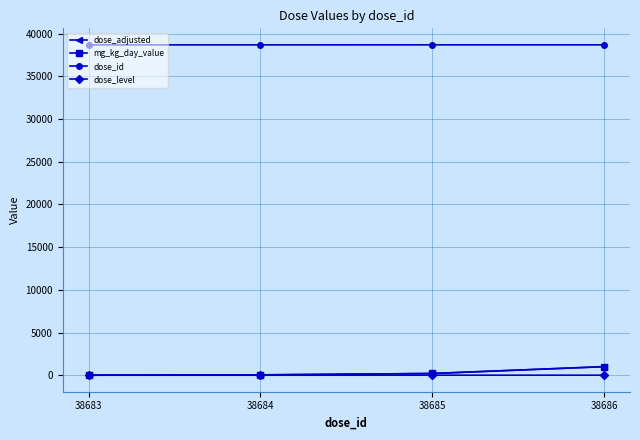

What is the difference between the dose_adjusted values at 38683 and 38686?

1000